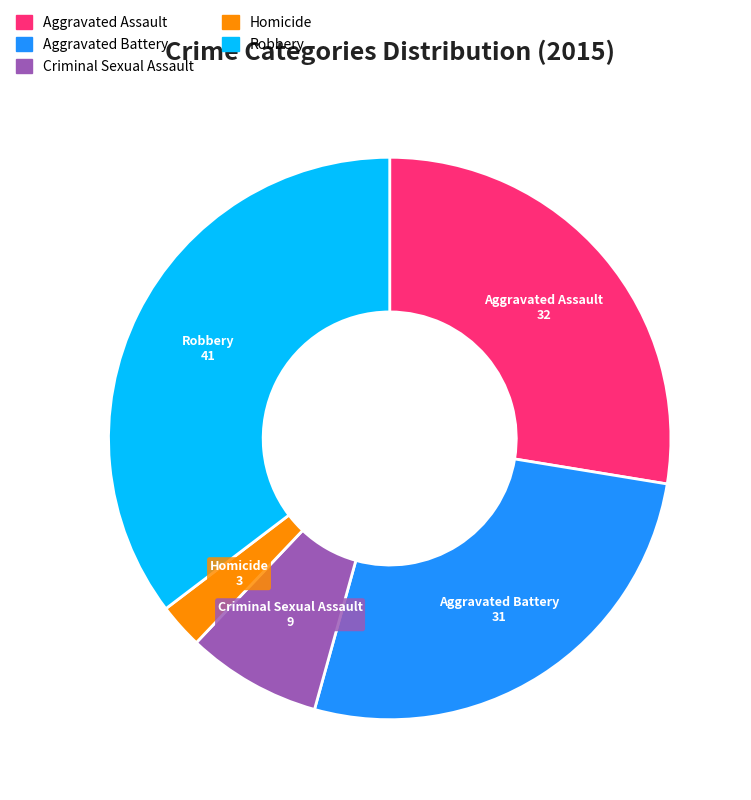

Which slice is the largest?

Robbery